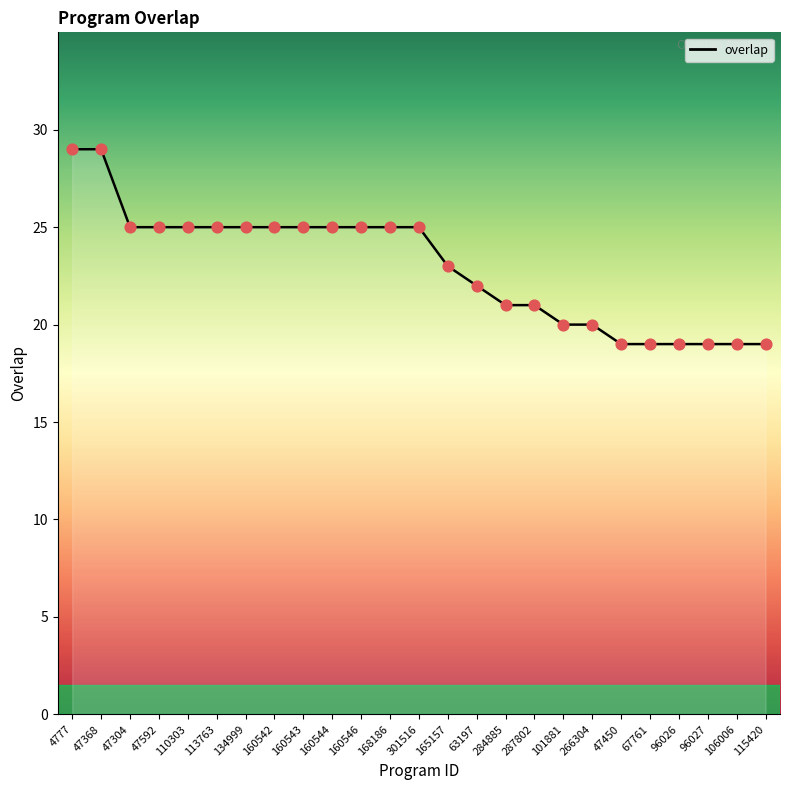

Approximately how many times larger is the value at 106006 compared to 67761?

1.0